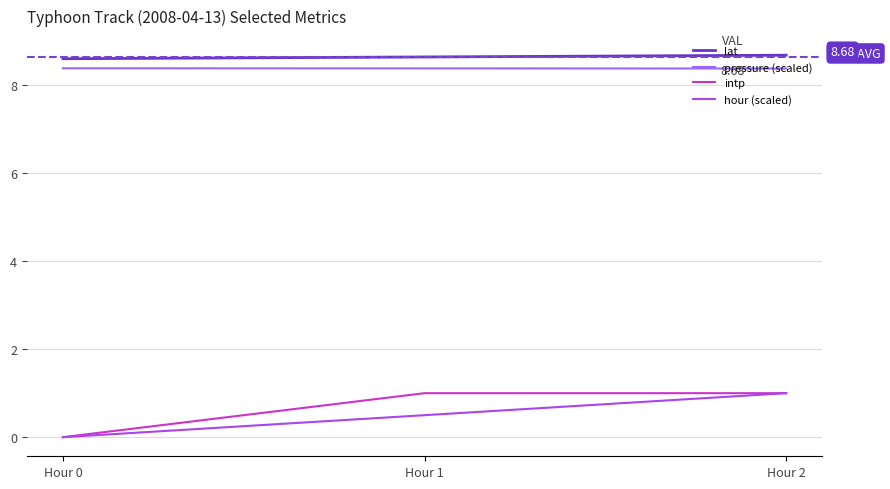

Does the chart display data point markers on the line(s)?

No